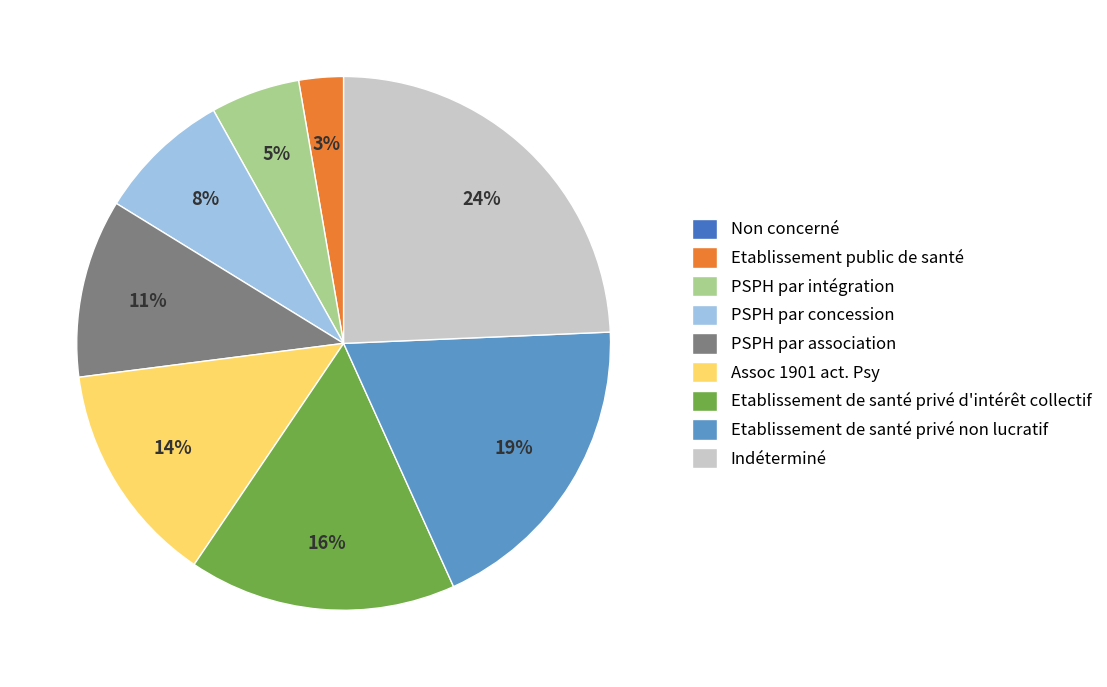

Is it true that Etablissement de santé privé non lucratif is 31% of the pie?

False